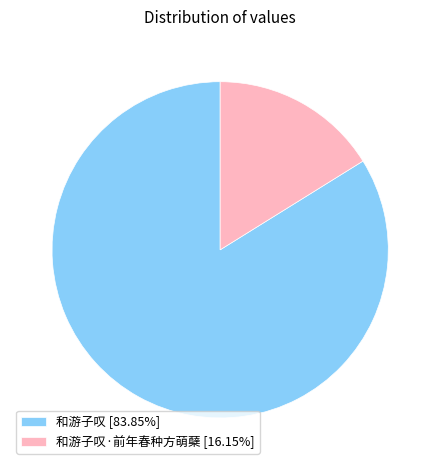

Count the number of slices in the pie.

2